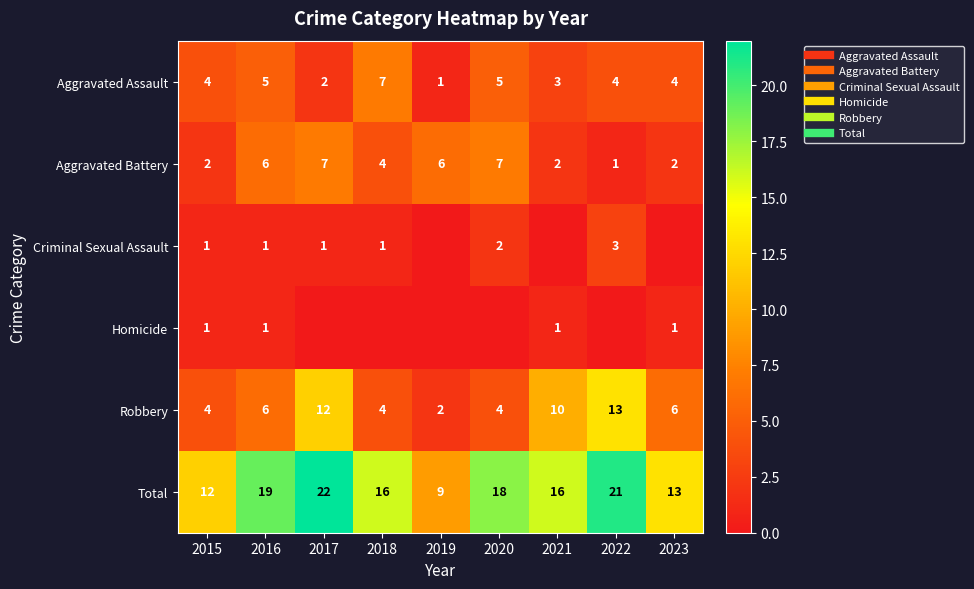

At which category does the chart reach its peak across all series?

2017